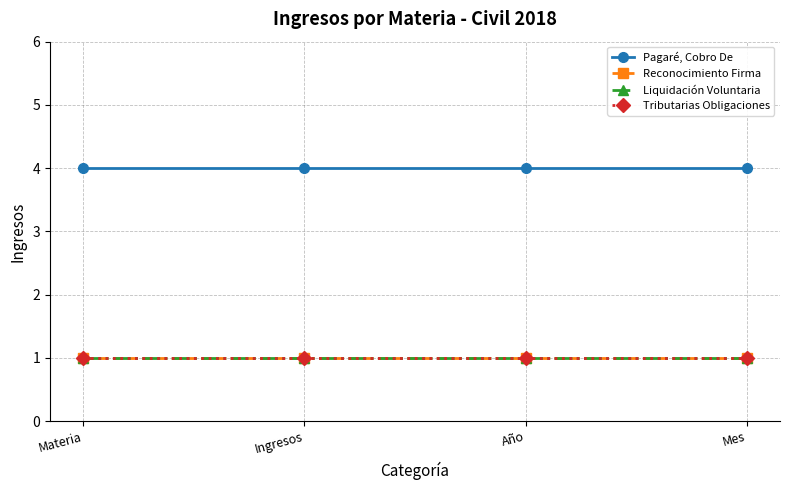

Does the chart have visible grid lines?

Yes